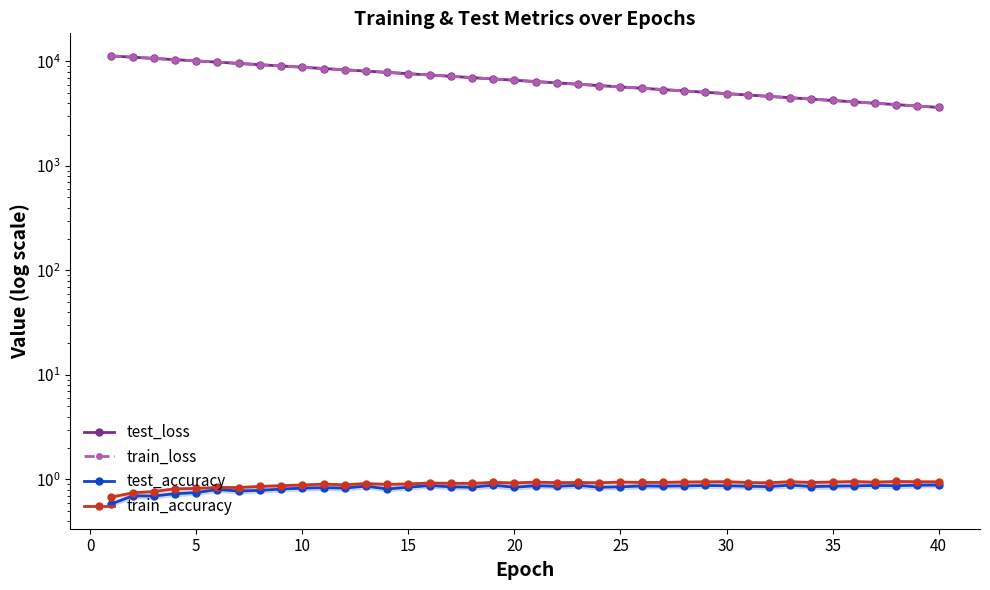

How many values in the train_loss series are below 6610?

20